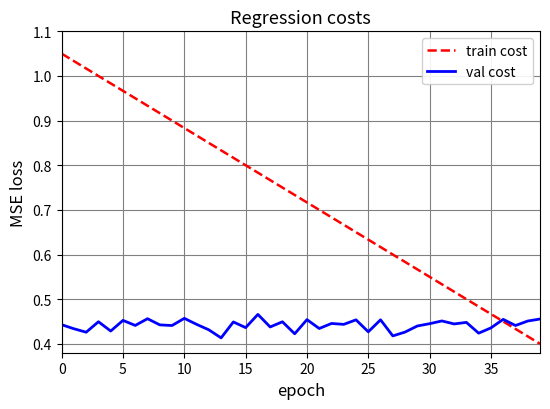

Which series has the widest spread of values?

train cost